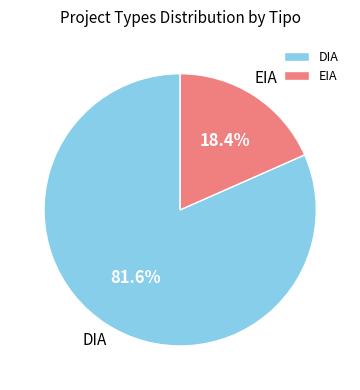

True or false: DIA accounts for 75% of the total.

False